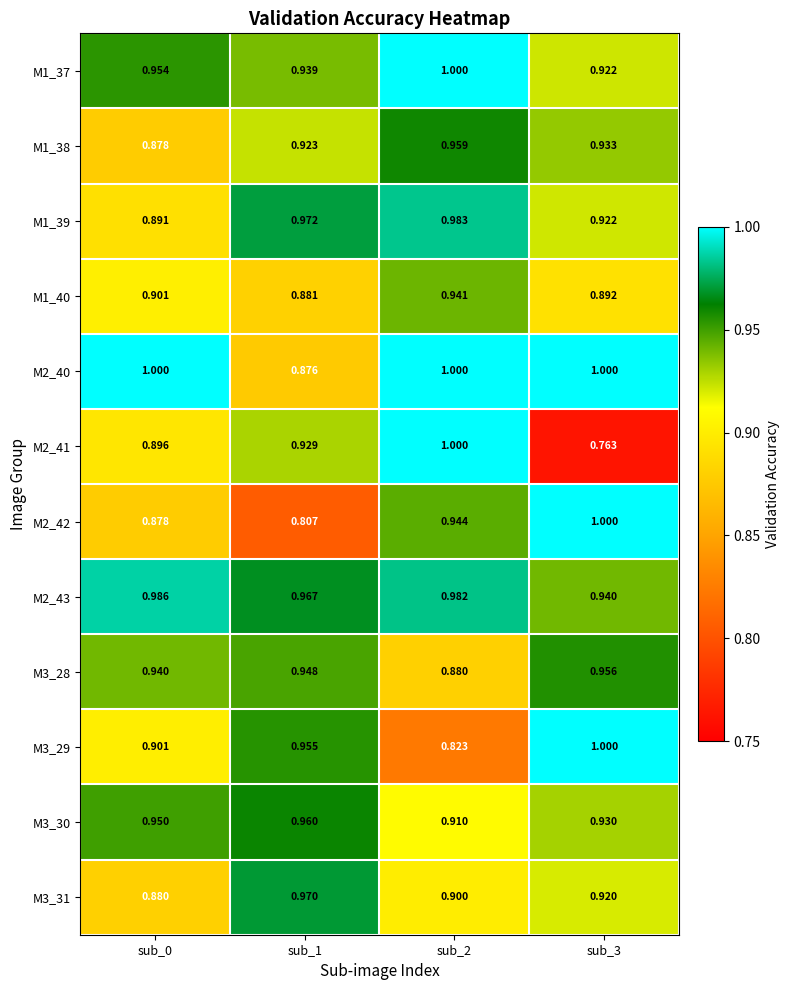

What is the total value across all series at sub_3?

11.2